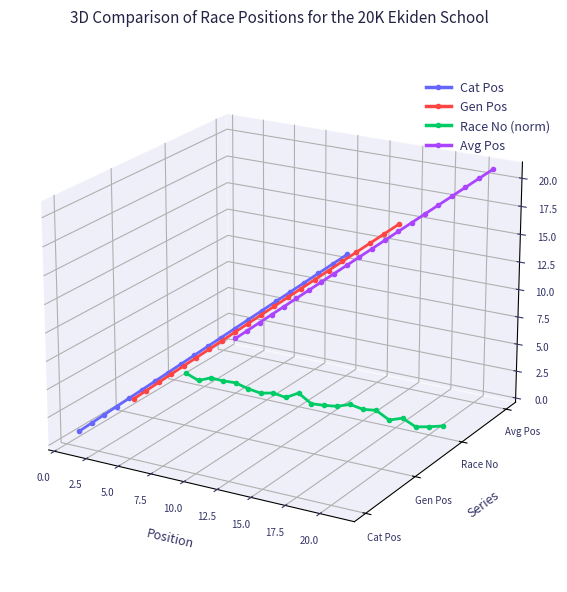

How many data points does each series have?

21